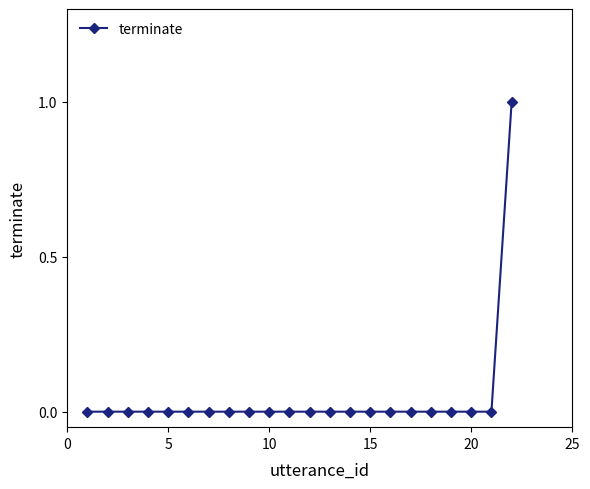

What is the value of the 22nd point from the left?

1